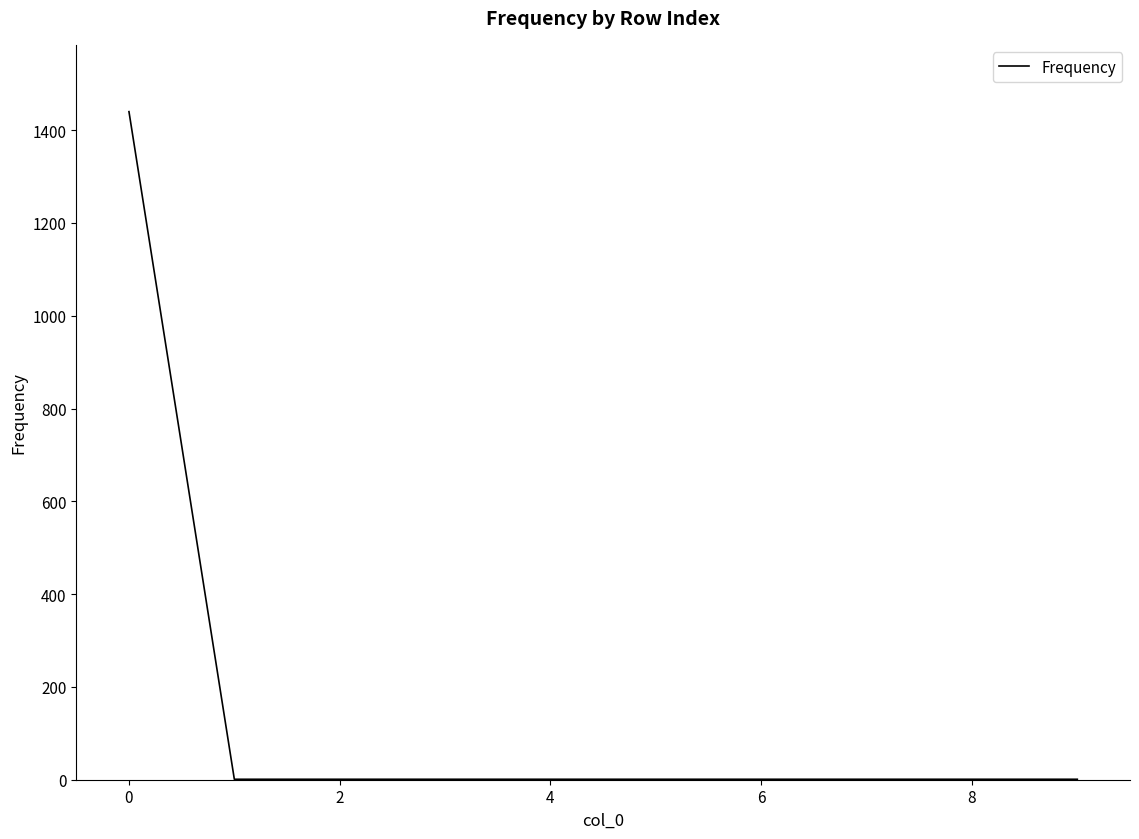

Reading left to right, what are all the values shown in this chart?

1440	1	1	1	1	1	1	1	1	1